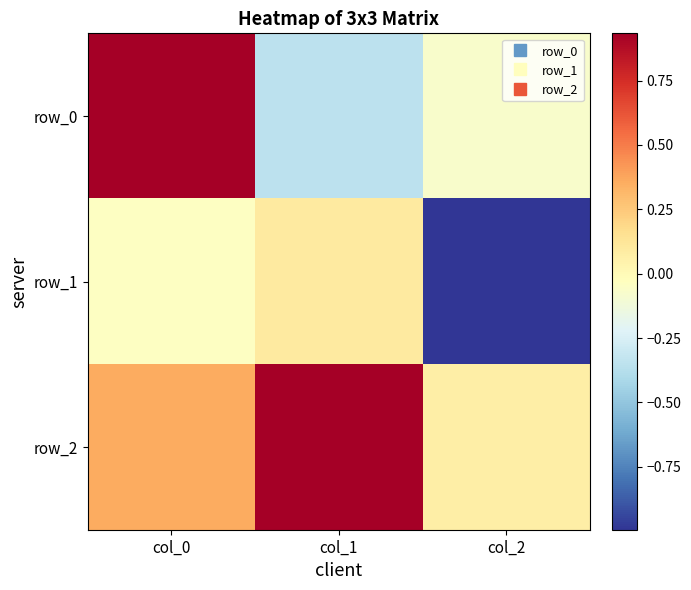

Between col_0 and col_1, which series saw the biggest shift?

row_0